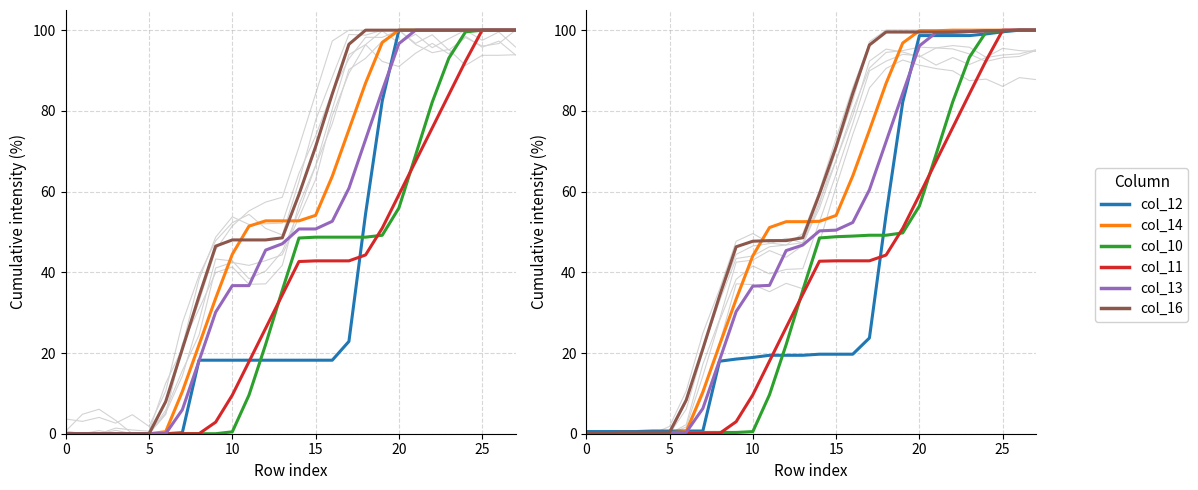

Where does the col_10 series first go above 48?

14